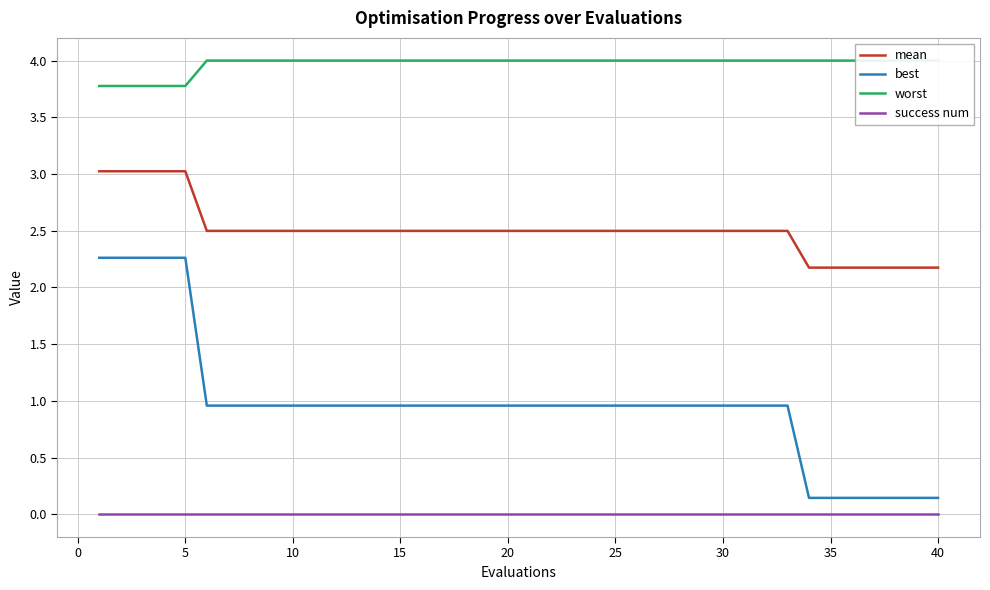

True or false: success num and mean intersect in this chart.

False